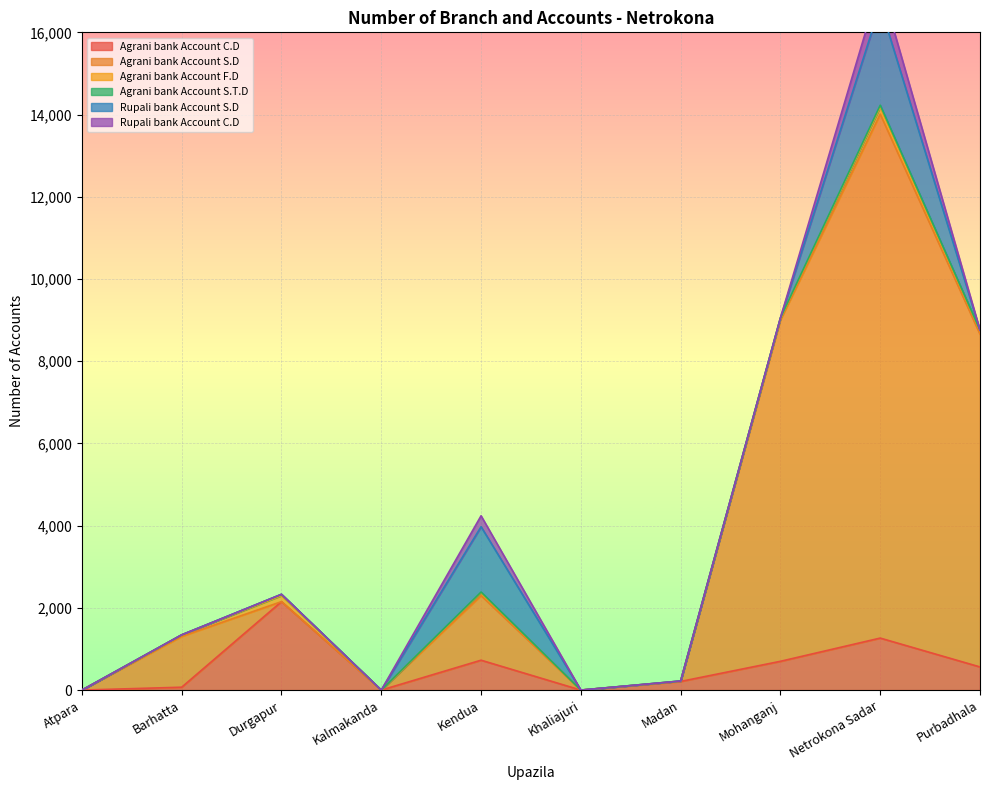

What is the difference between the highest and lowest values at Kendua?

1571